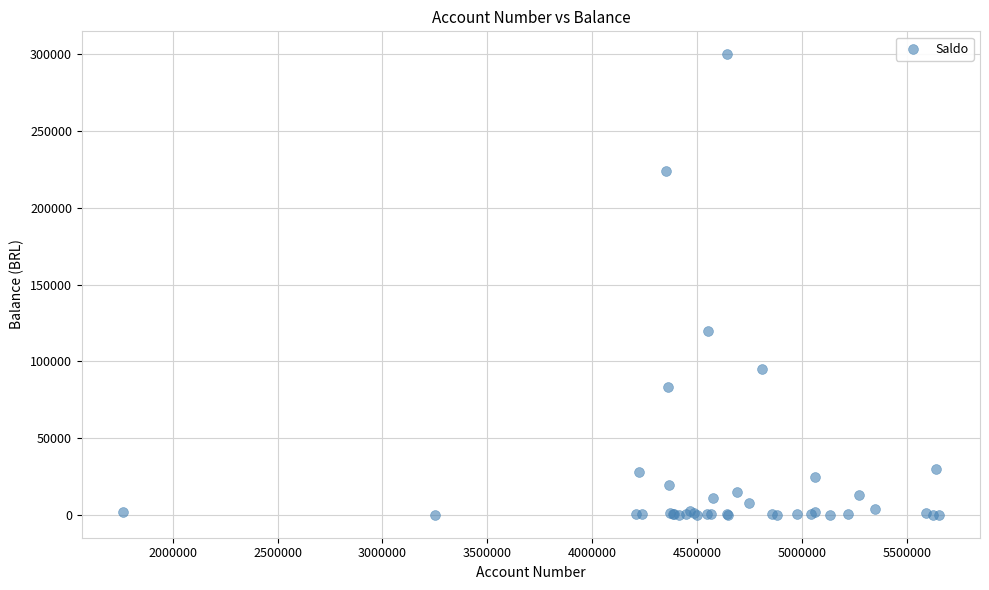

What Y value in the scatter plot is closest to 150115?

119726.1